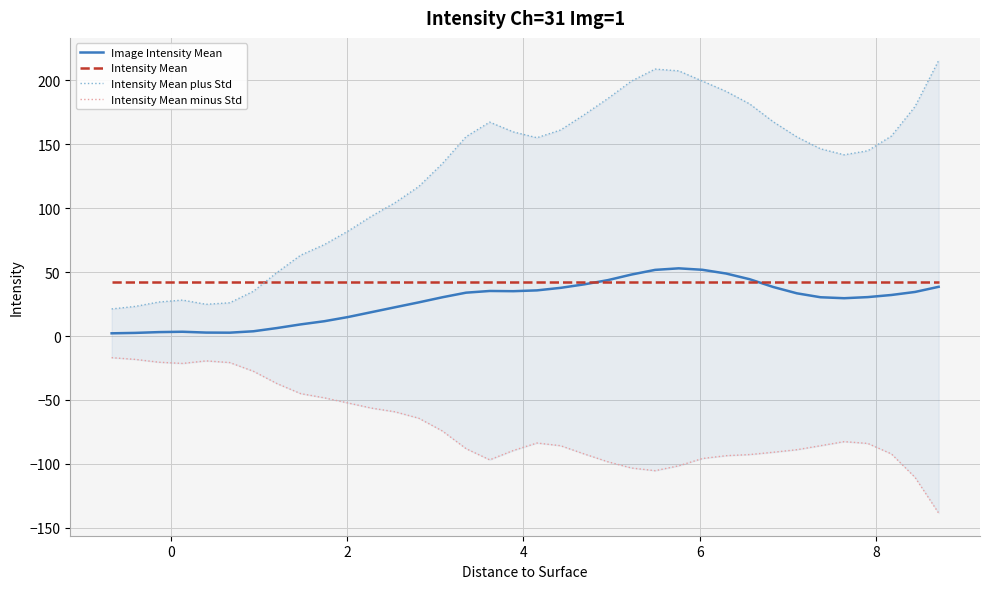

What is the maximum value for Image Intensity Mean?

53.0